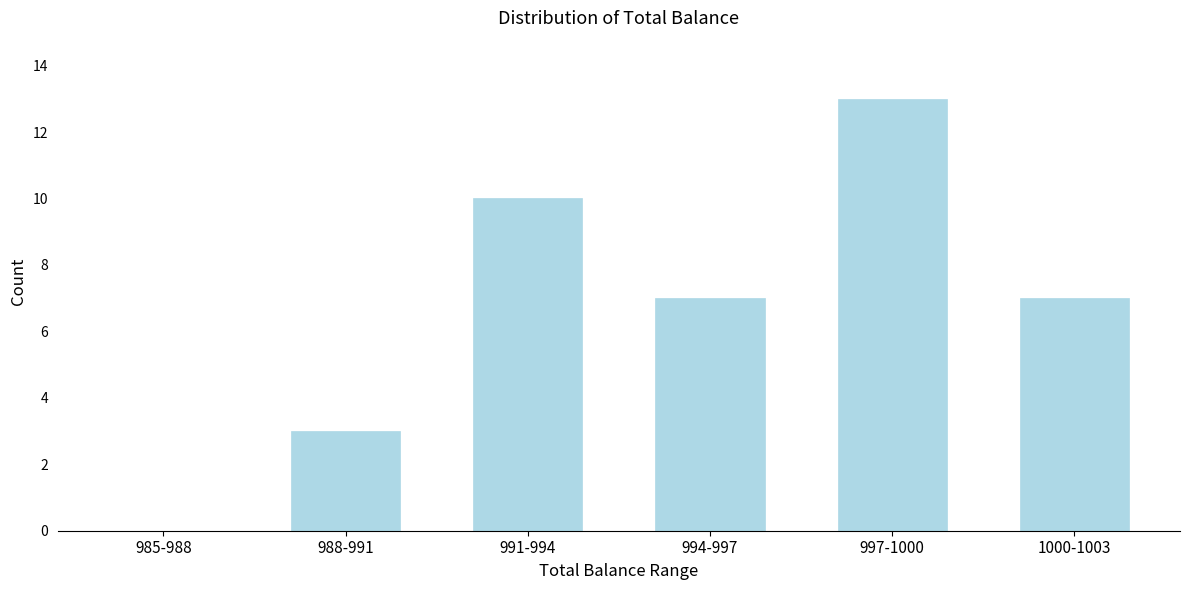

Reading right to left, list all the values displayed in this chart.

1000-1003=7	997-1000=13	994-997=7	991-994=10	988-991=3	985-988=0